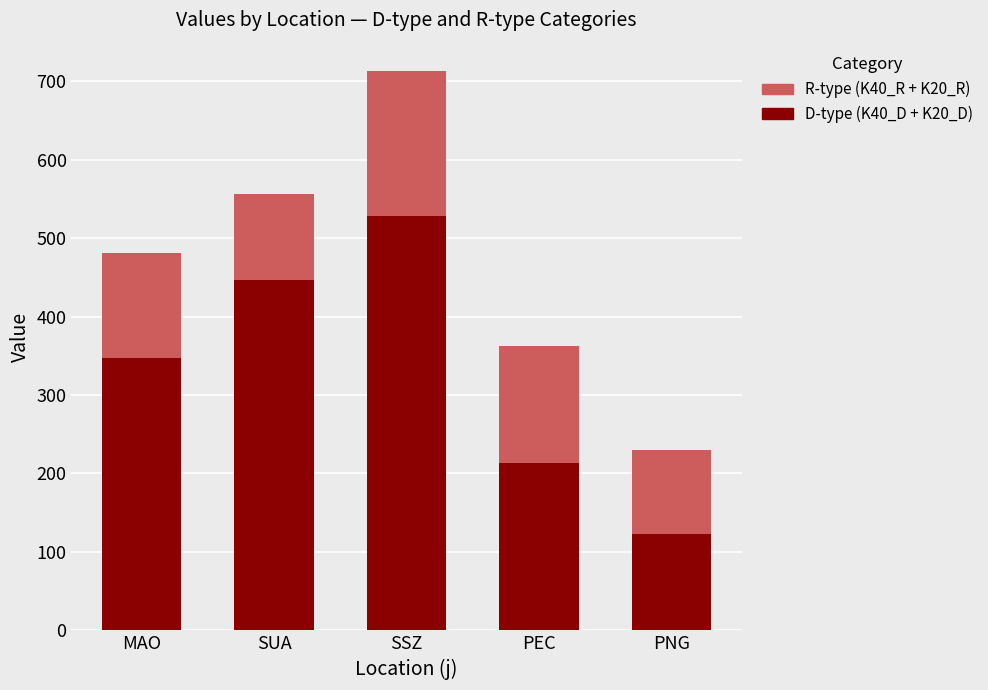

What is the total value across all series at SUA?

556.2